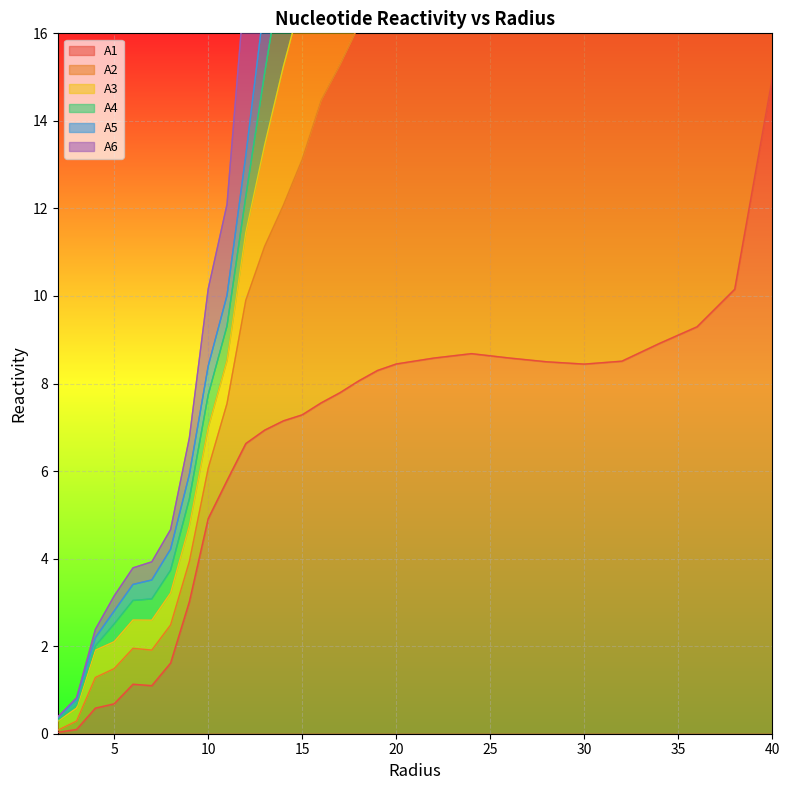

What is the maximum value for A1?

15.0